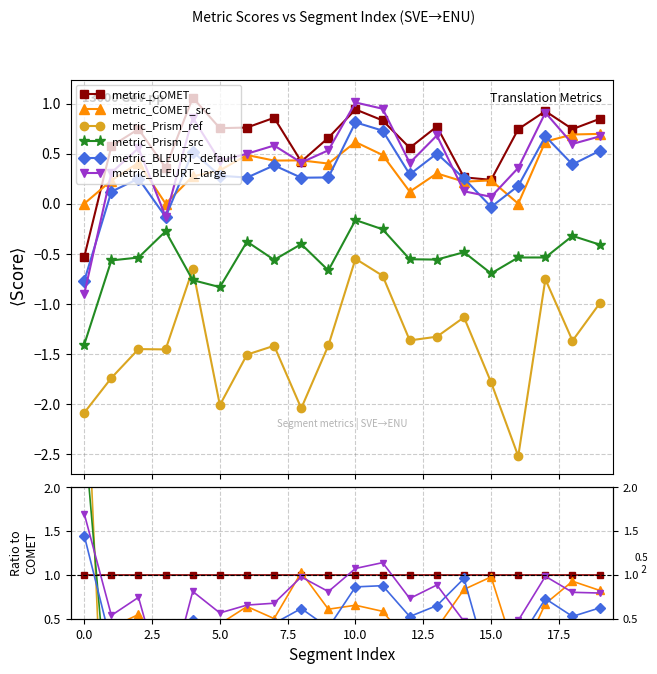

How many metric_COMET values are between 0 and 1?

19